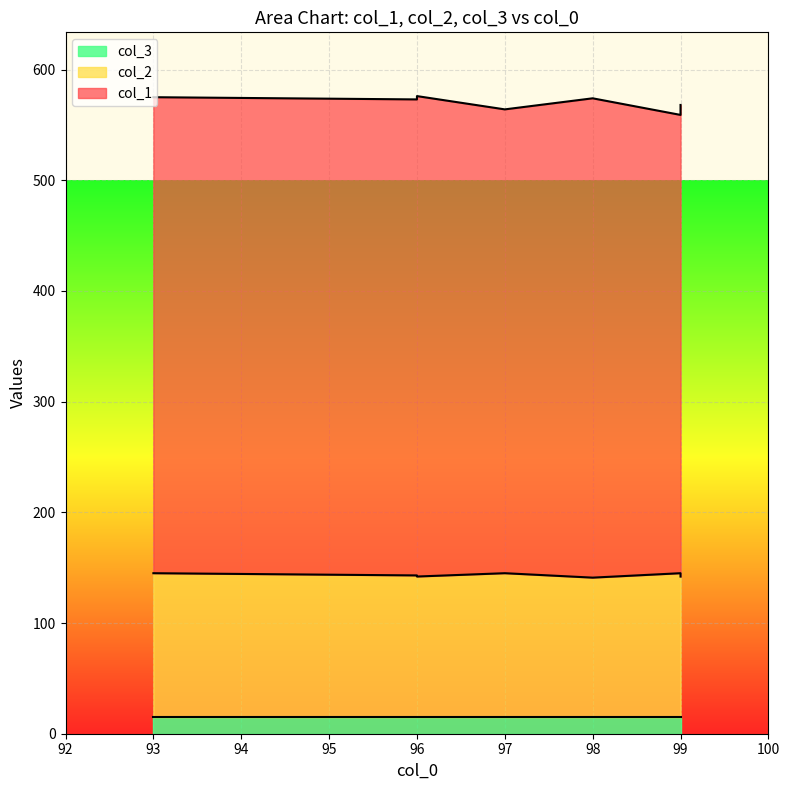

What is the value of the col_1 point at the 7th from the left?

559